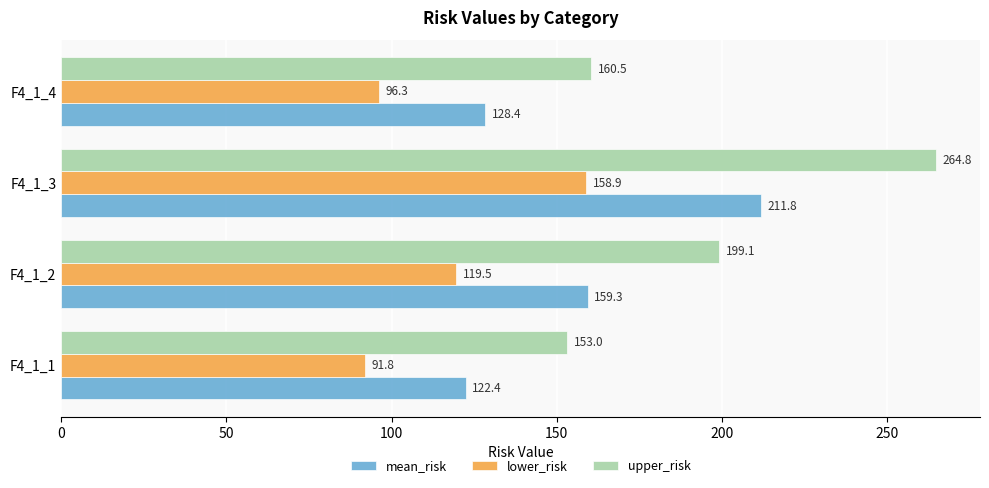

What is the difference between the second highest and minimum values in the mean_risk series?

36.9